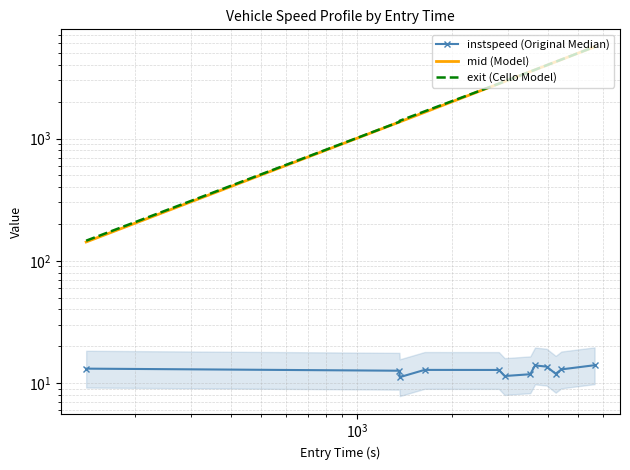

Reading left to right, extract all data points from this chart.

instspeed (Original Median): 13.1	12.6	11.2	12.8	12.8	11.4	11.8	13.9	13.6	11.9	12.9	14.0
mid (Model): 142.6	1366.1	1369.0	1638.4	2809.5	2930.3	3530.2	3652.6	3972.3	4245.1	4423.6	5629.4
exit (Cello Model): 146.1	1370.4	1398.5	1668.0	2813.9	2934.3	3534.8	3655.6	3976.6	4249.8	4428.2	5632.6